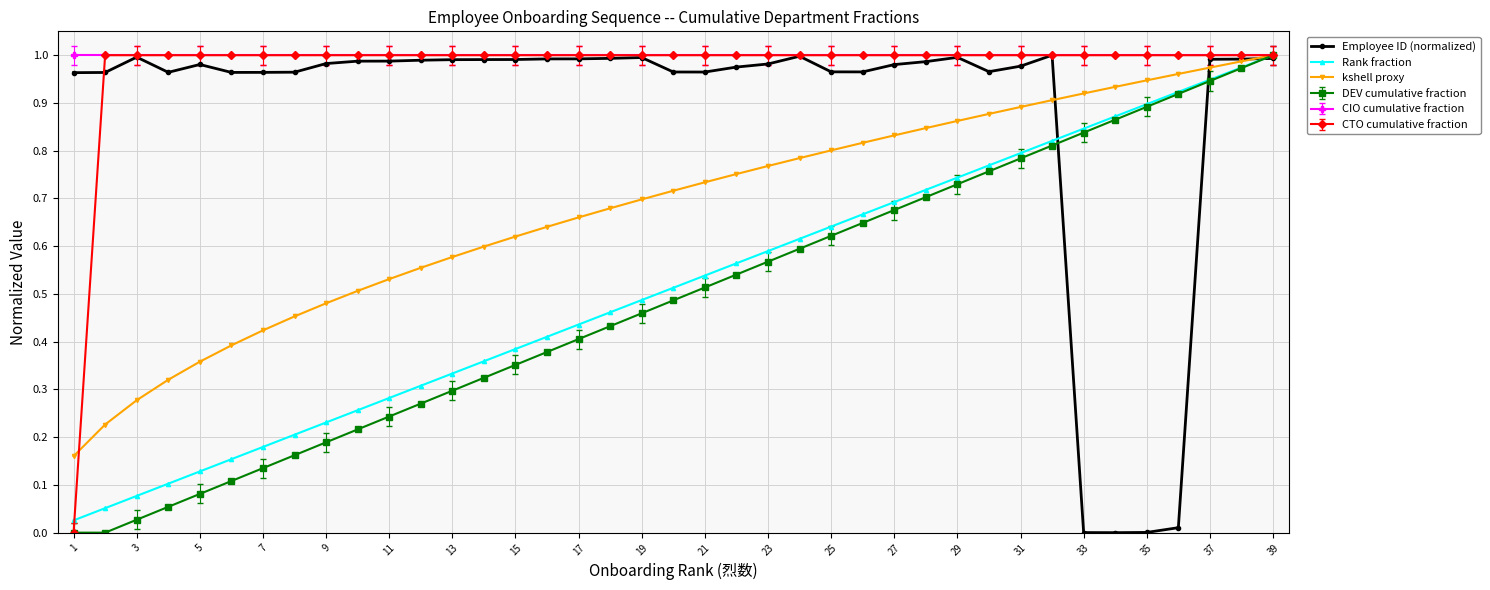

True or false: DEV cumulative fraction has more than 1 points higher than both neighbors.

False